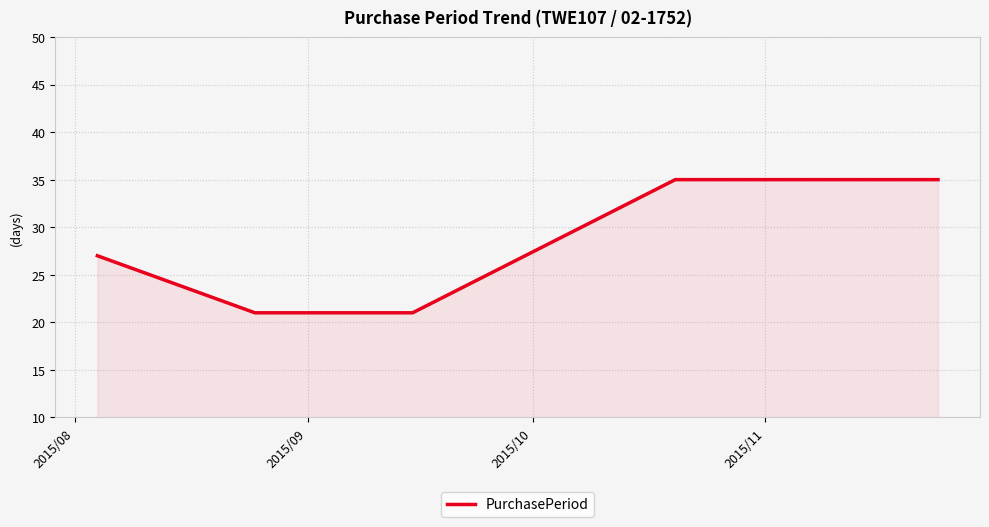

What is the sum of all values?

139